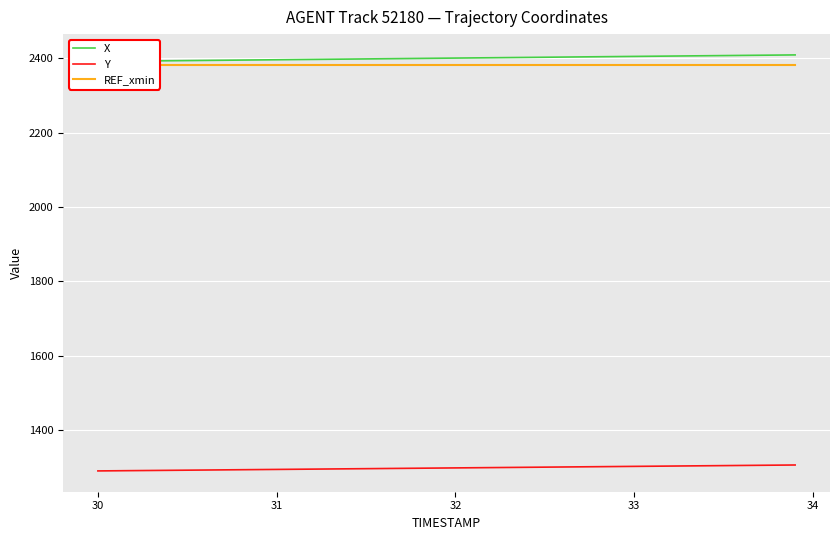

The Y series shows 776.9 at 33. True or false?

False